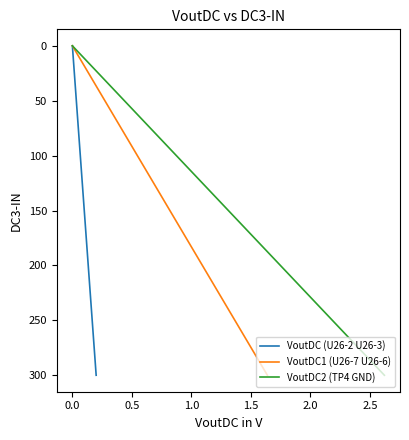

True or false: VoutDC2 (TP4 GND) and VoutDC (U26-2 U26-3) cross at least once.

False